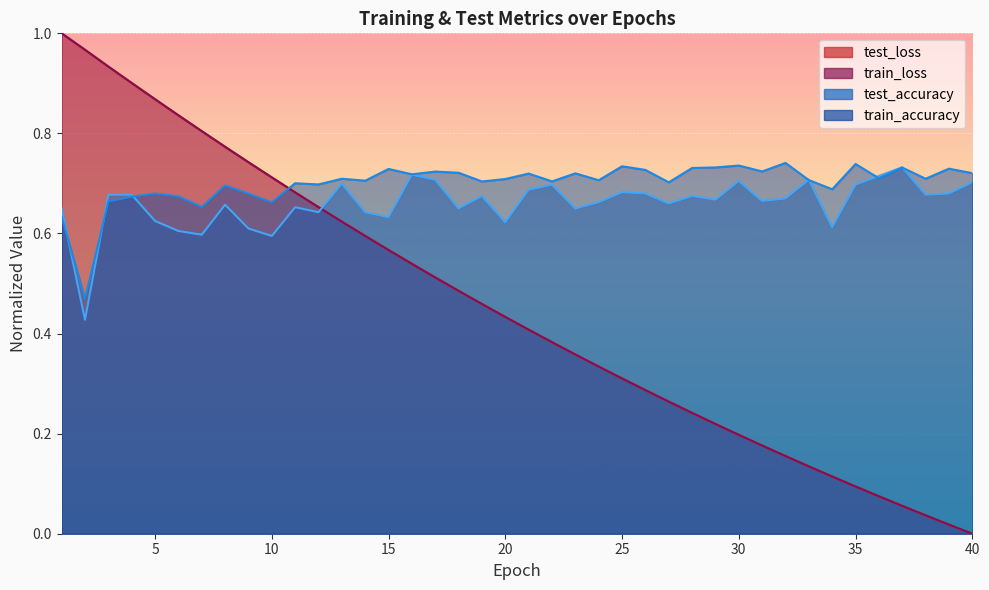

The value of test_loss at 7 is 0.8. True or false?

True